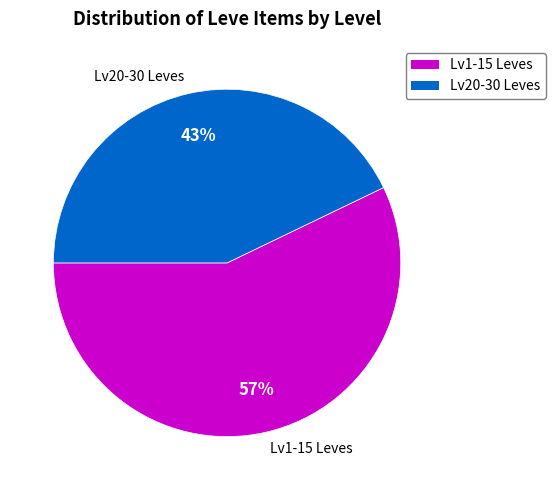

To the nearest percent, what percentage of the pie is Lv20-30 Leves?

43%